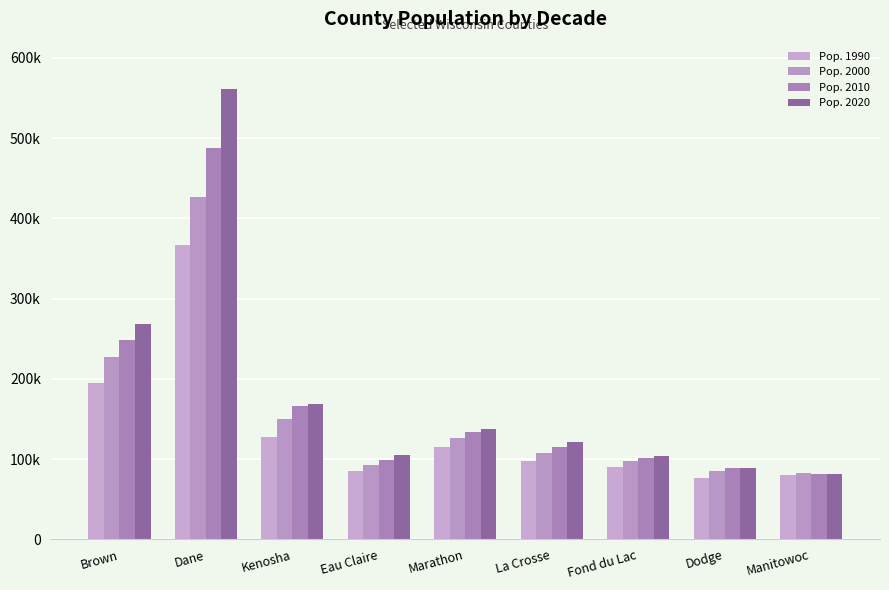

Is the value of Pop. 2020 at Manitowoc greater than the value of Pop. 2010 at Kenosha?

No